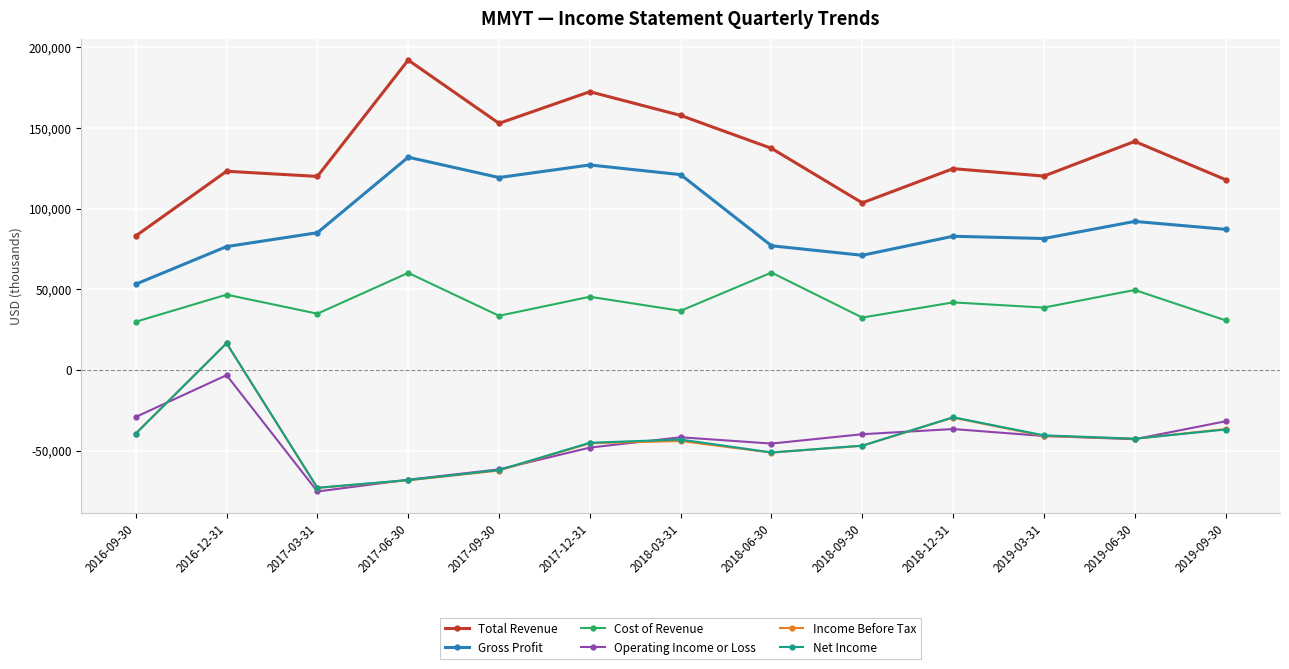

How many data points in Gross Profit are less than 85100?

6